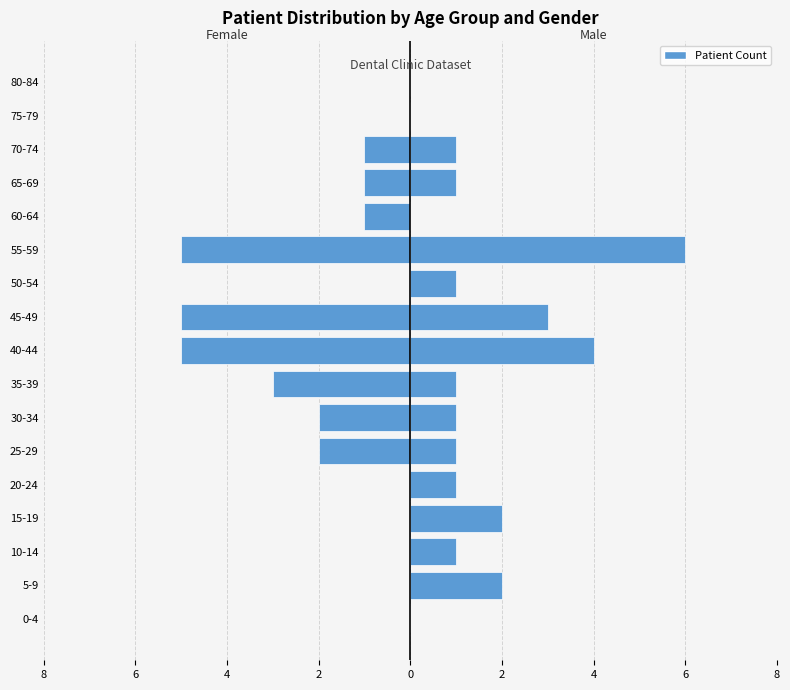

Rank the series by their average value, from highest to lowest.

Male, Female